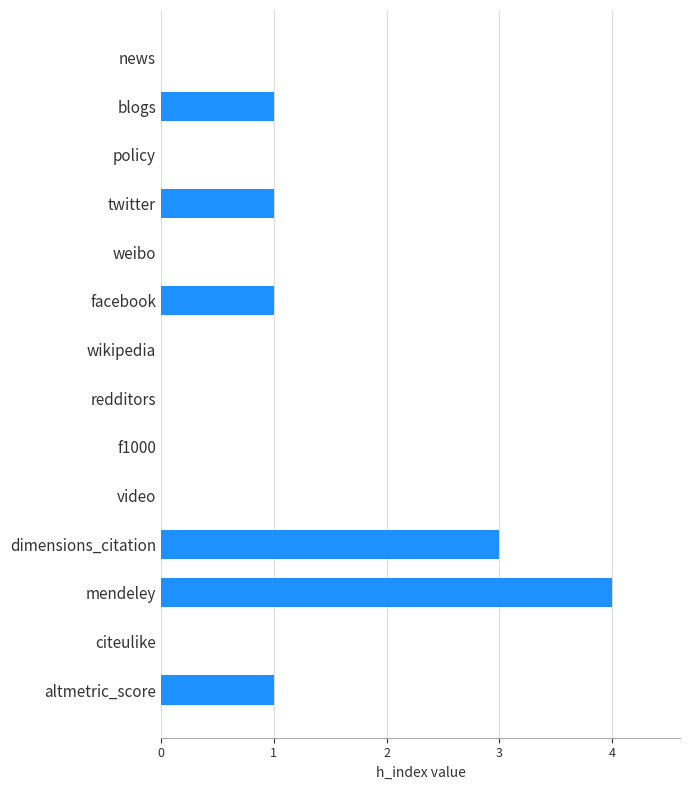

Reading top to bottom, transcribe all the data shown in this chart.

news=0	blogs=1	policy=0	twitter=1	weibo=0	facebook=1	wikipedia=0	redditors=0	f1000=0	video=0	dimensions_citation=3	mendeley=4	citeulike=0	altmetric_score=1